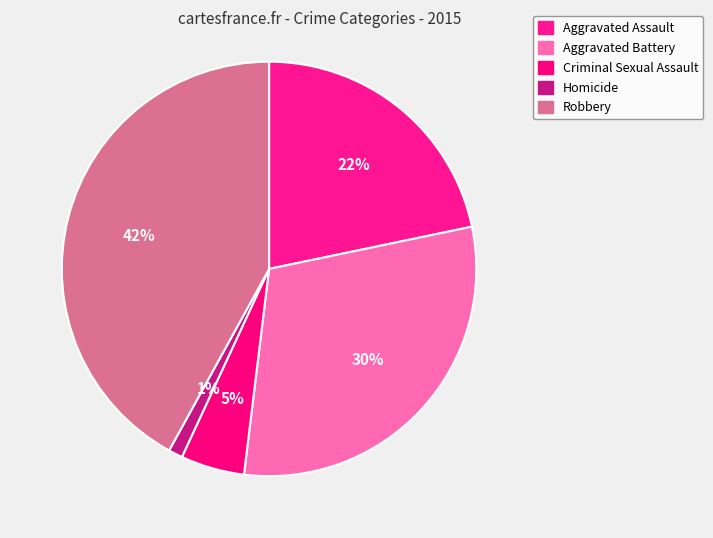

Rank the categories by value from highest to lowest.

Robbery, Aggravated Battery, Aggravated Assault, Criminal Sexual Assault, Homicide